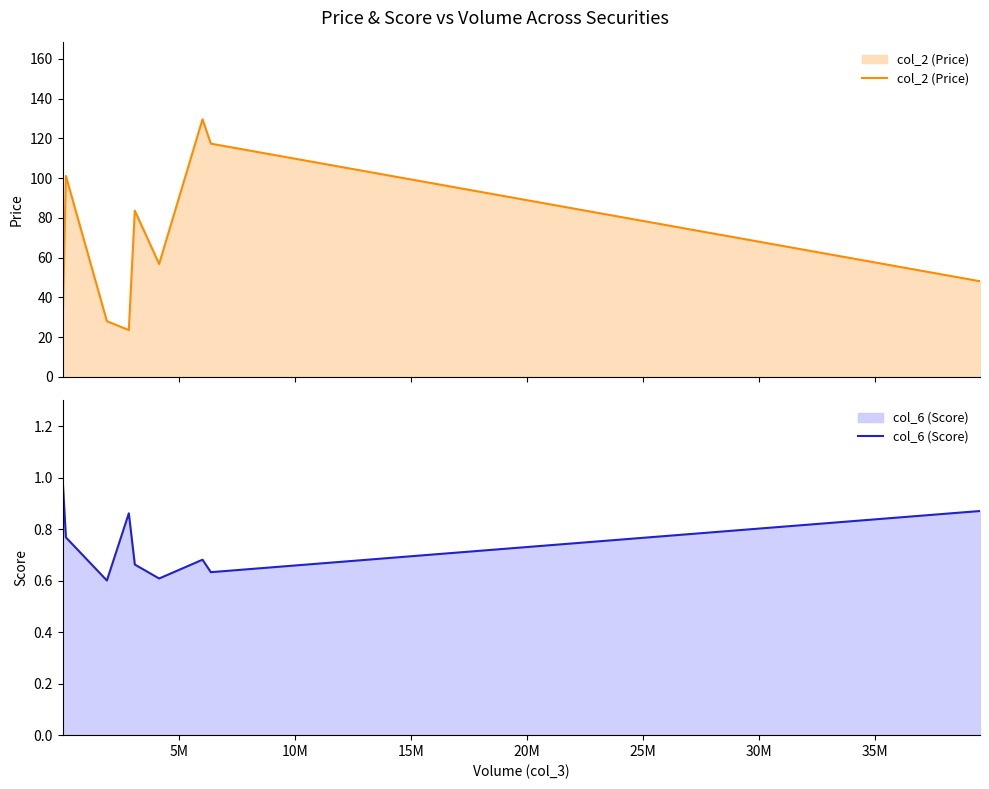

What is the maximum value for col_6 (Score)?

1.0